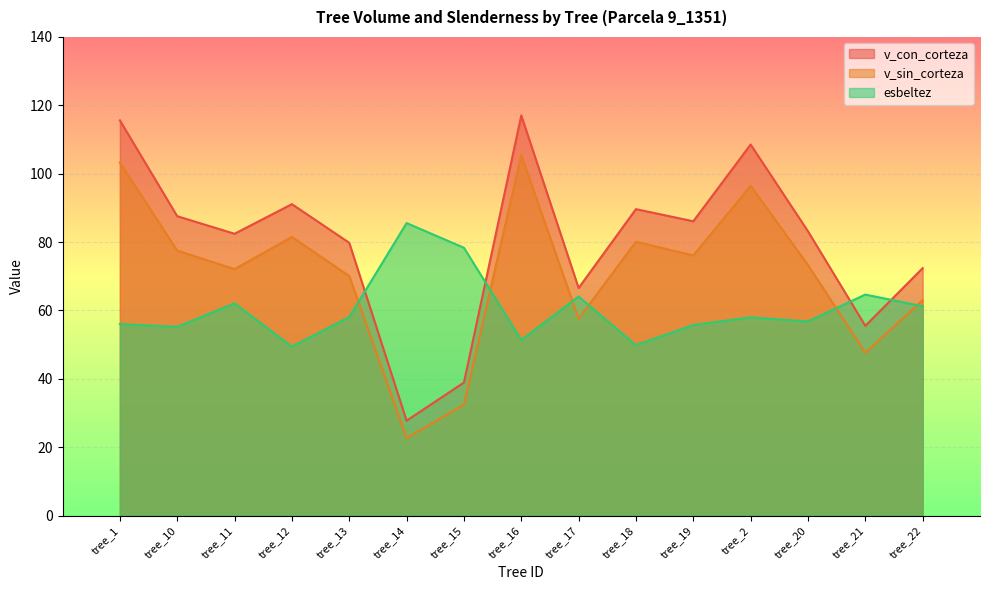

Between tree_14 and tree_15, which is larger?

tree_15